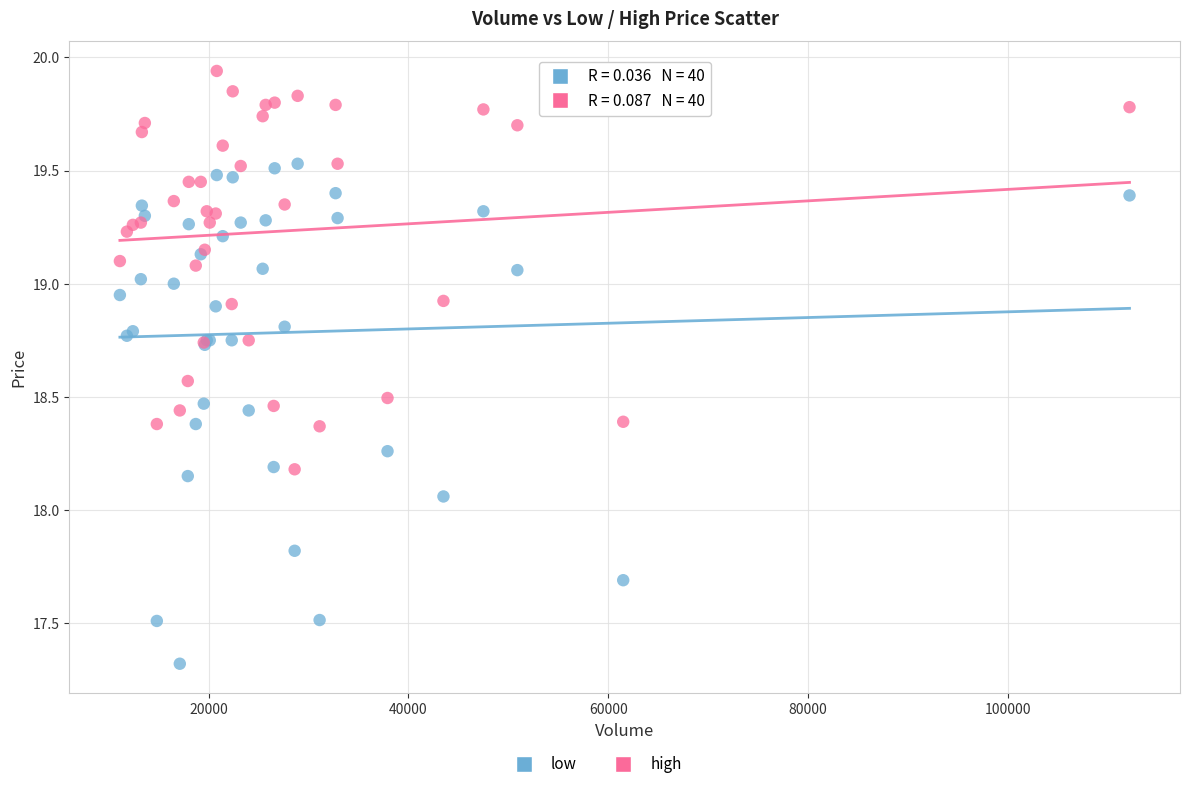

Which series has the widest spread of Y values?

low